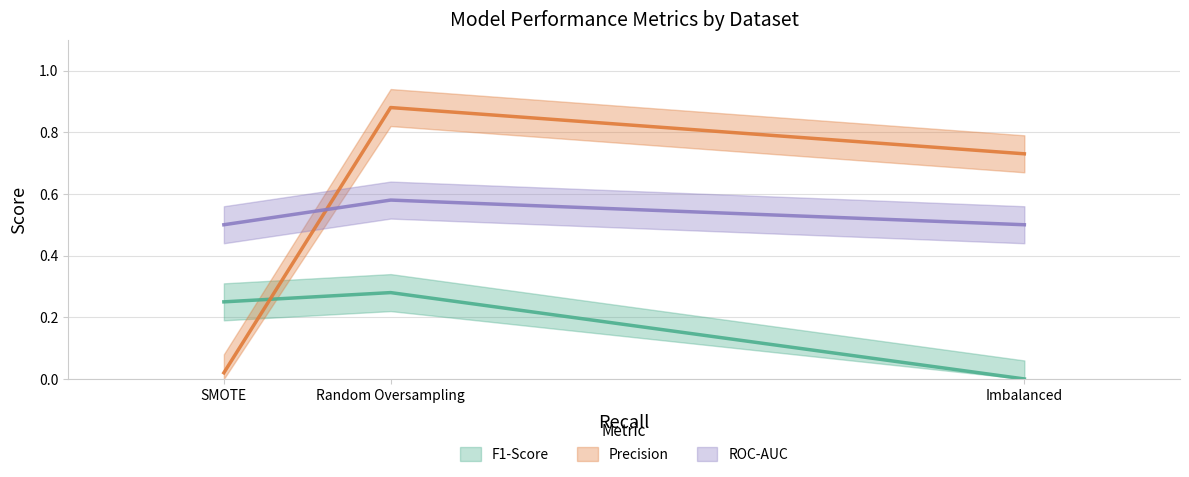

What are all the series names shown in the legend?

F1-Score, Precision, ROC-AUC